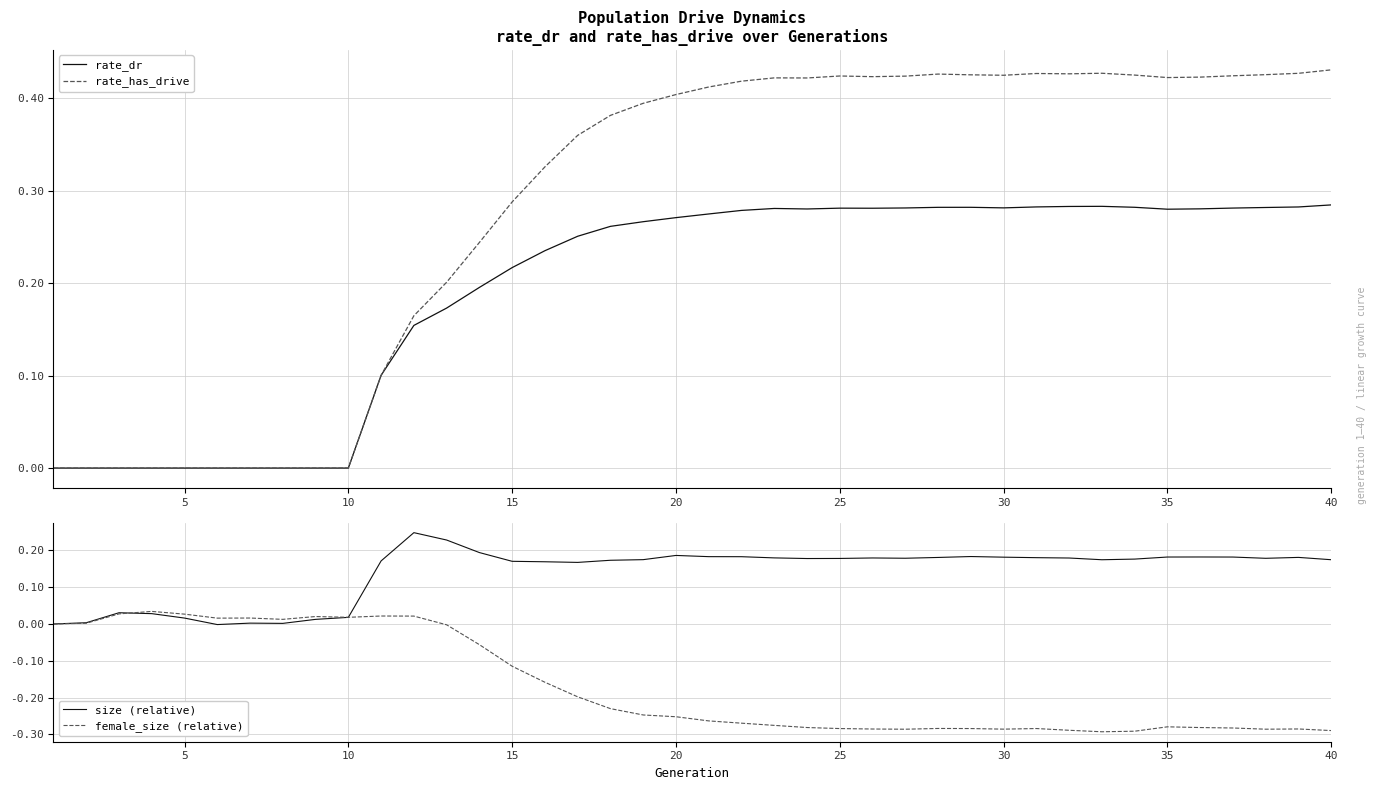

True or false: rate_dr has a value of 0.2 at 35.

False